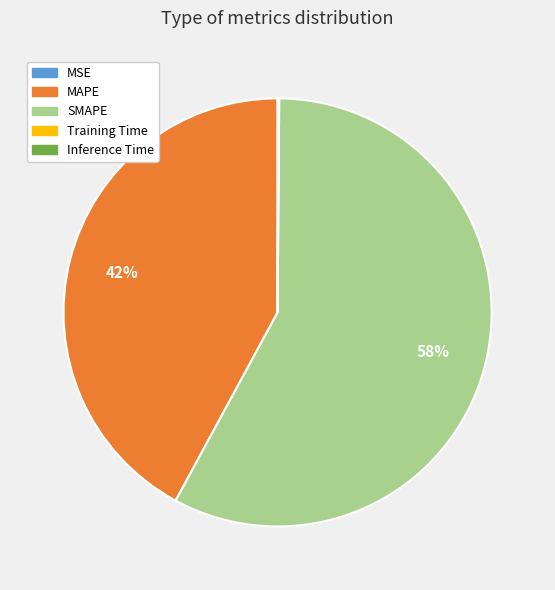

What percentage is the SMAPE slice, to the nearest percent?

58%